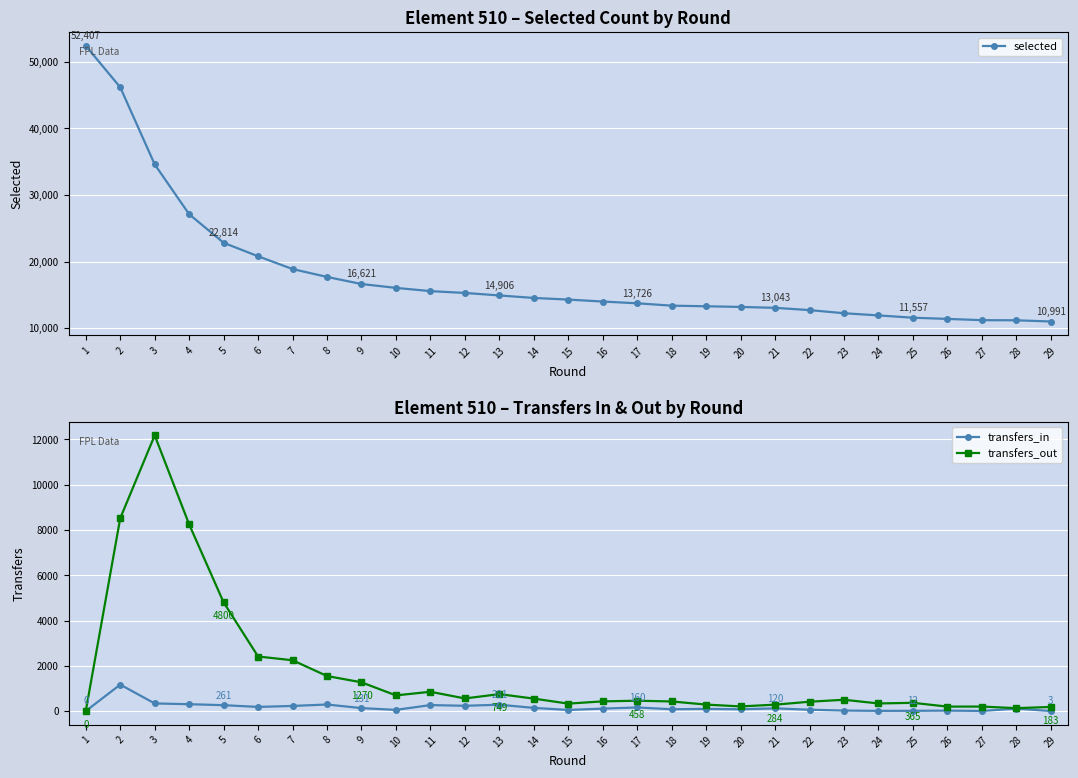

True or false: transfers_in and selected intersect in this chart.

False